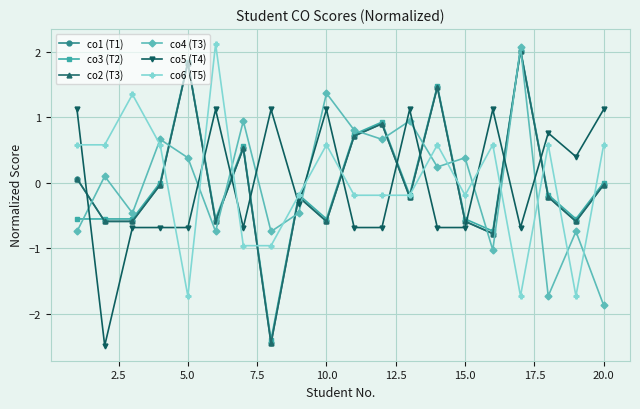

How many interior local peaks does the co5 (T4) series have?

6